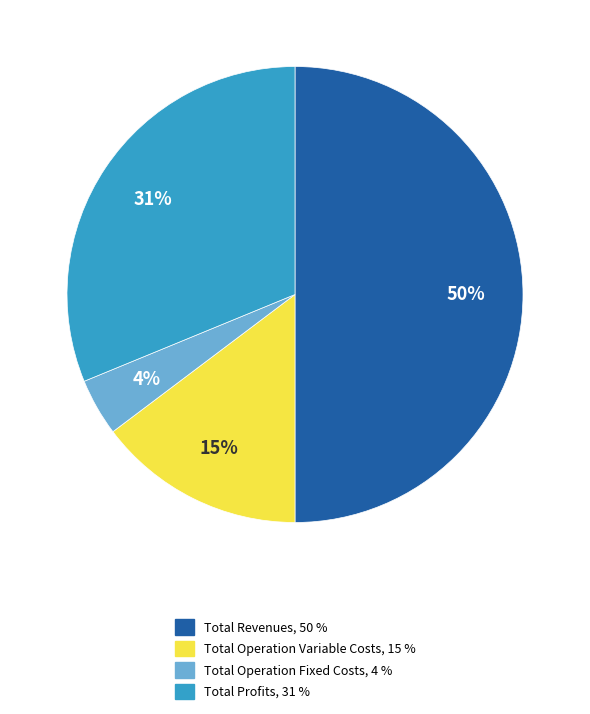

How many segments does this pie chart have?

4